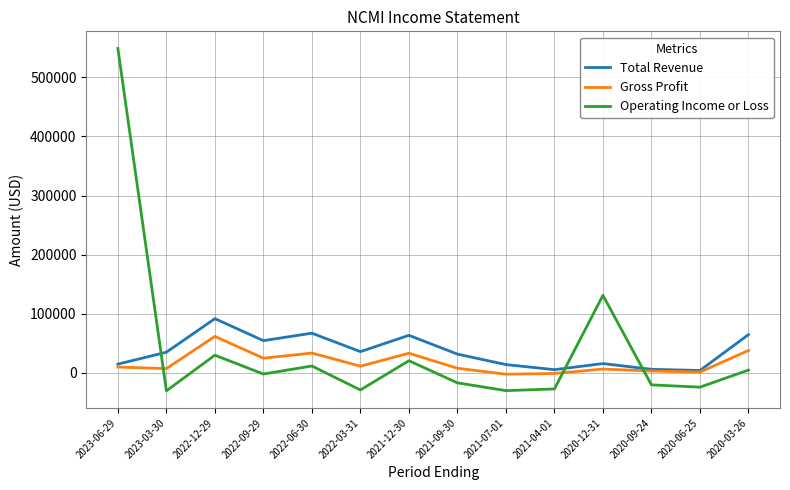

Where do Gross Profit and Operating Income or Loss first cross each other?

2023-06-29 and 2023-03-30